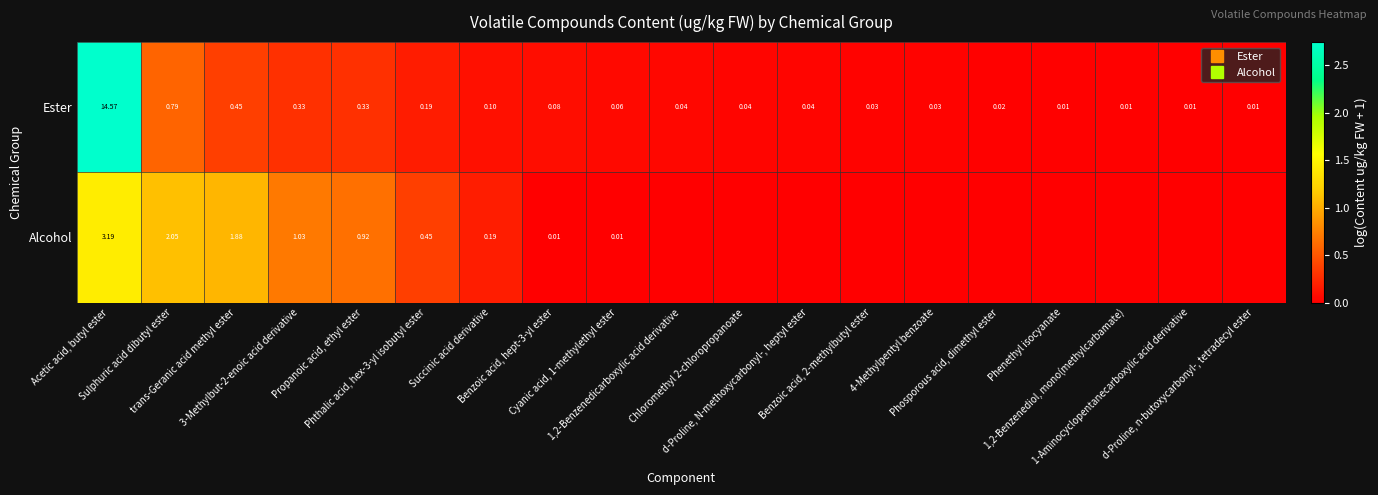

What is the approximate value of Alcohol at trans-Geranic acid methyl ester?

1.1